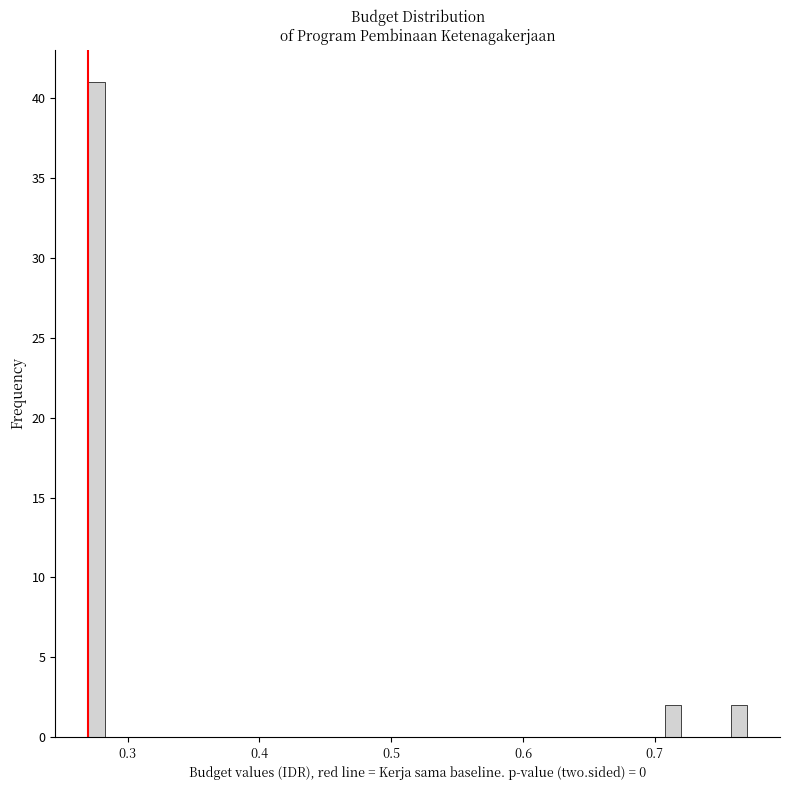

Read against the x-axis, roughly where is the centre of the tallest bar?

0.28